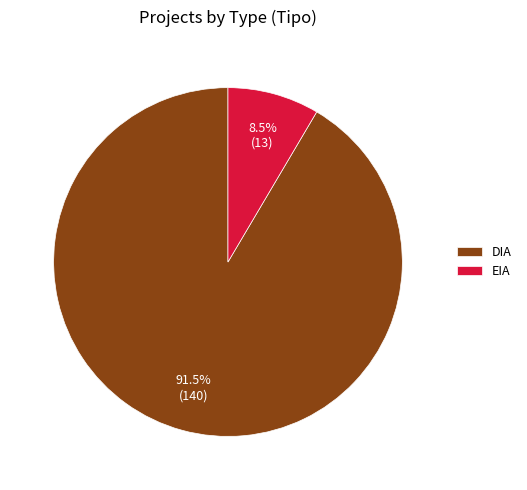

Is it true that DIA is 78% of the pie?

False